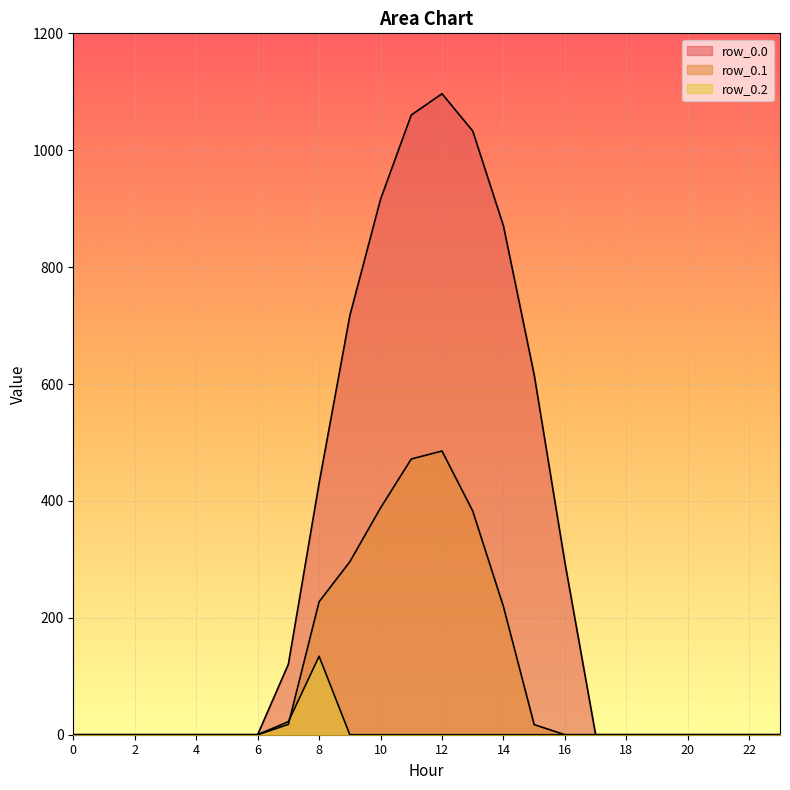

True or false: row_0.0 and row_0.2 cross at least once.

False